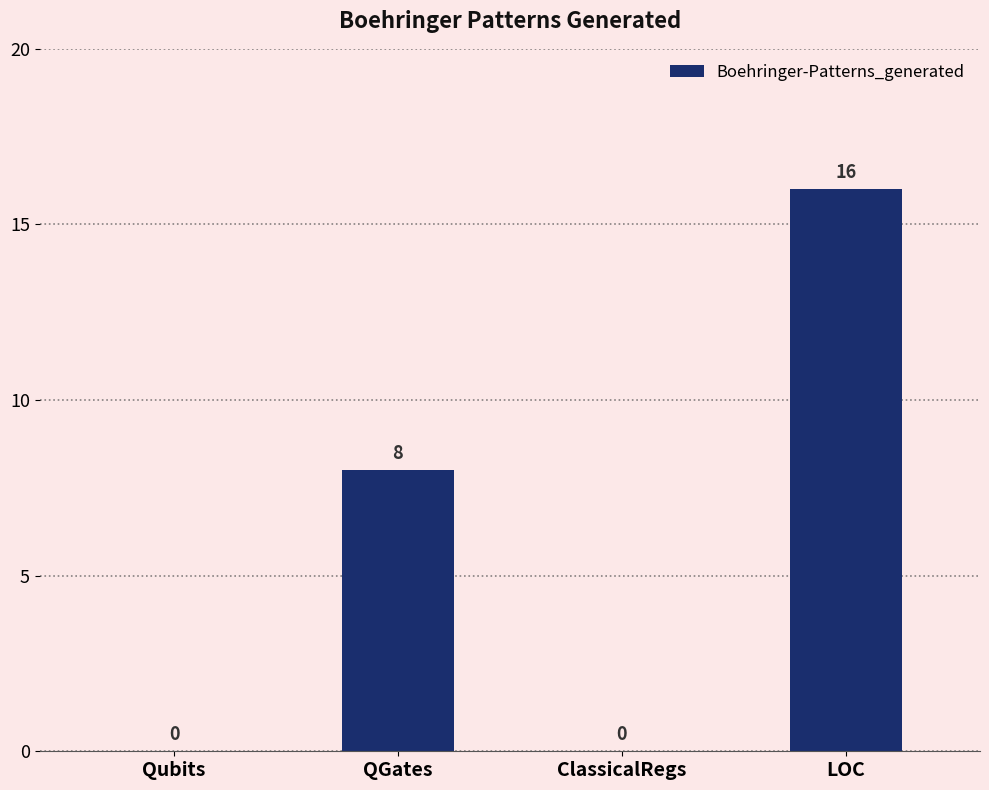

Reading right to left, transcribe all the data shown in this chart.

LOC=16	ClassicalRegs=0	QGates=8	Qubits=0